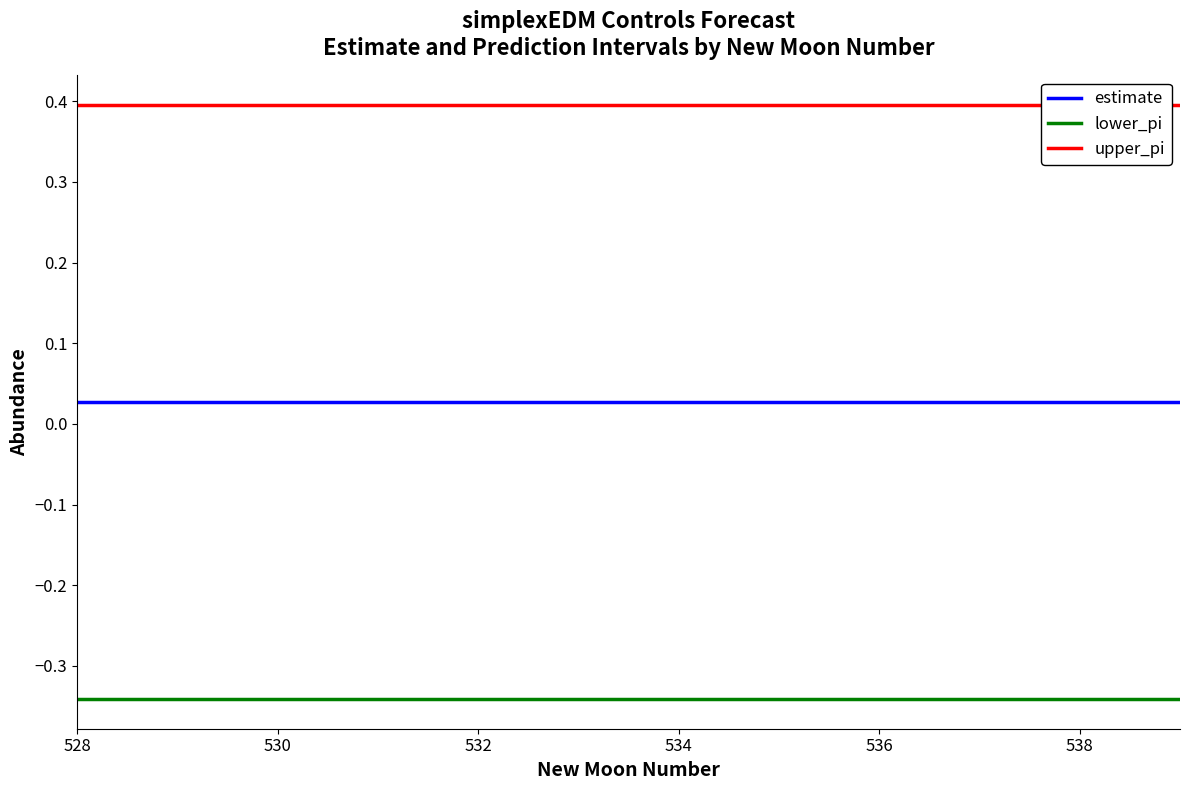

Is the value of lower_pi at 534 greater than the value of estimate at 534?

No